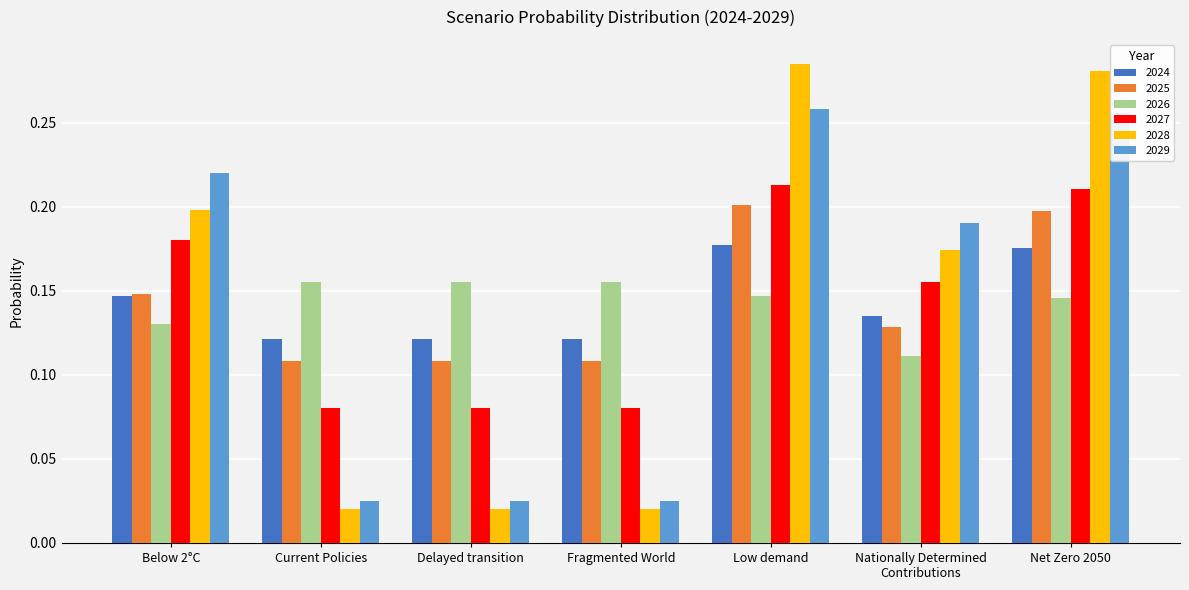

True or false: 2024 has a value of 0.2 at Low demand.

True